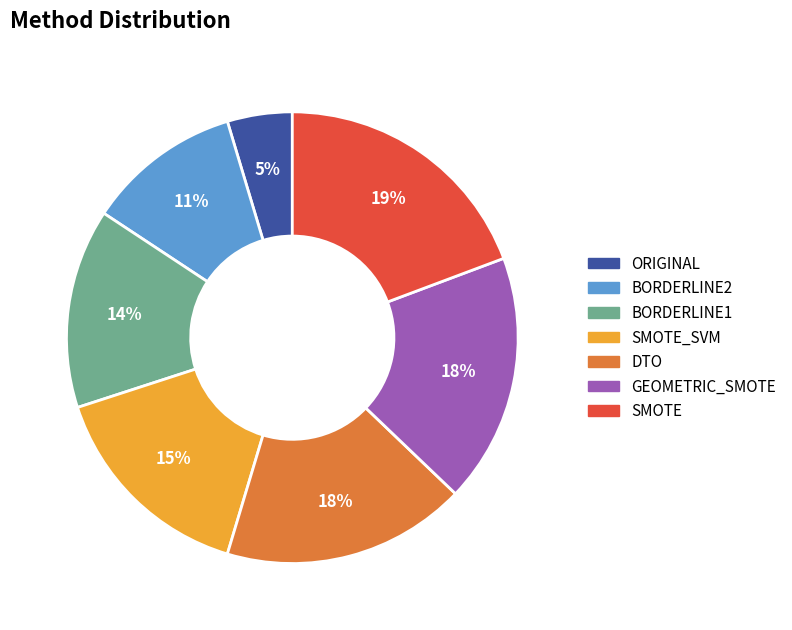

Approximately how many times larger is the value at BORDERLINE1 compared to SMOTE_SVM?

0.9